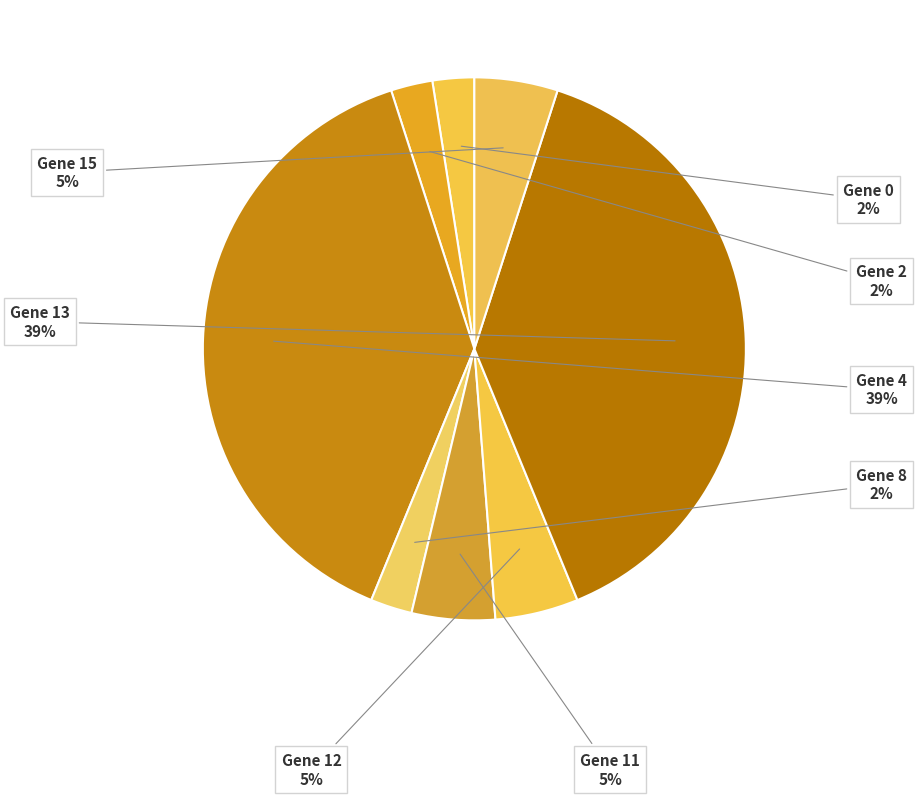

To the nearest percent, what percentage of the pie is Gene 2?

2%